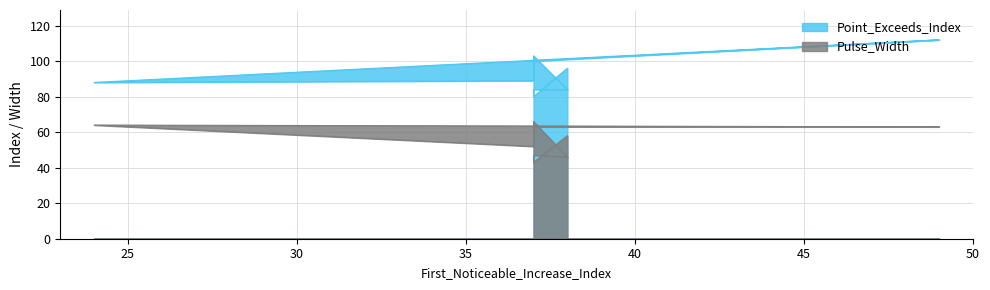

Is it true that Pulse_Width equals 38 at 49?

False